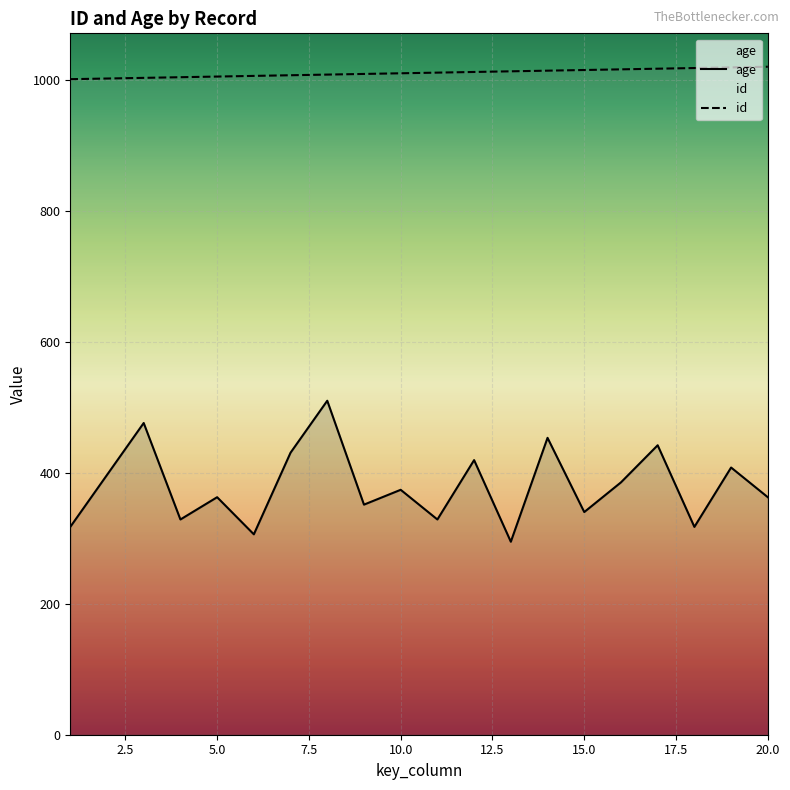

The age series shows 328.7 at 4. True or false?

True